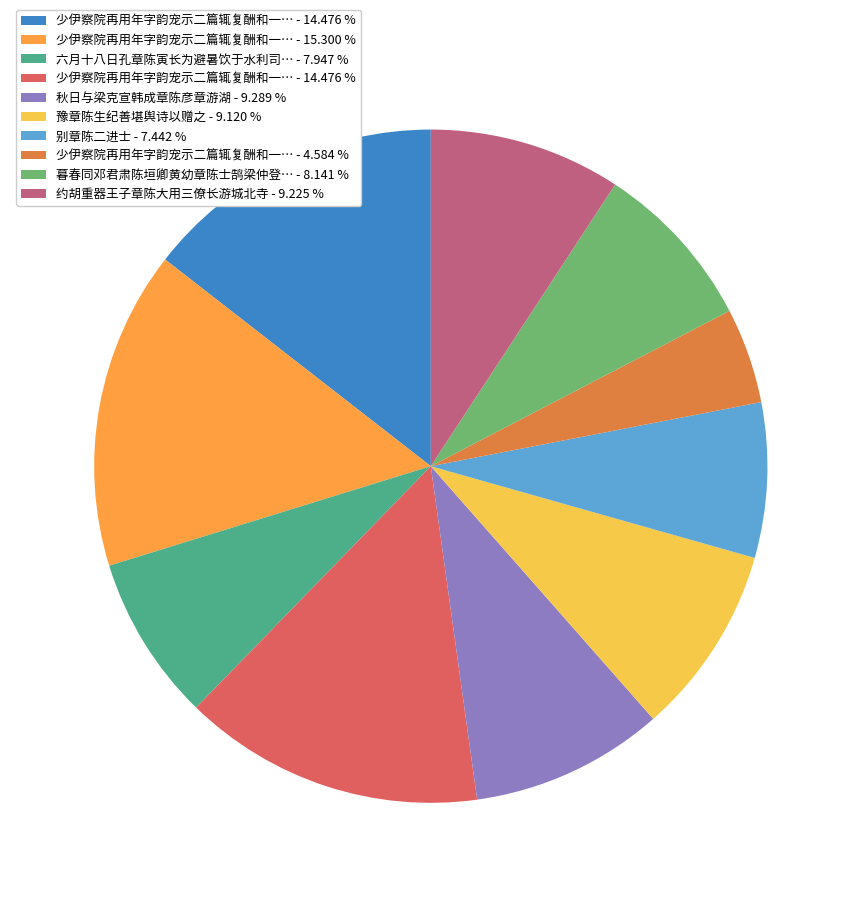

Is there any slice that represents more than half of the pie?

No